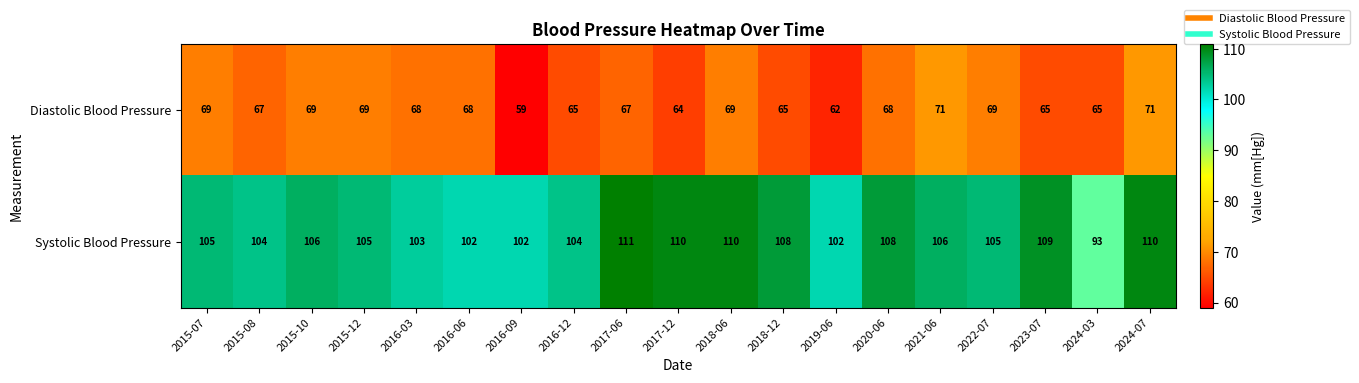

Count the number of data series in this chart.

2